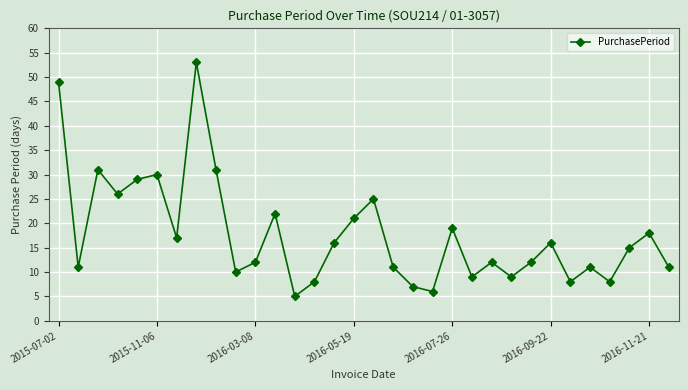

How many lines are shown in the chart?

1